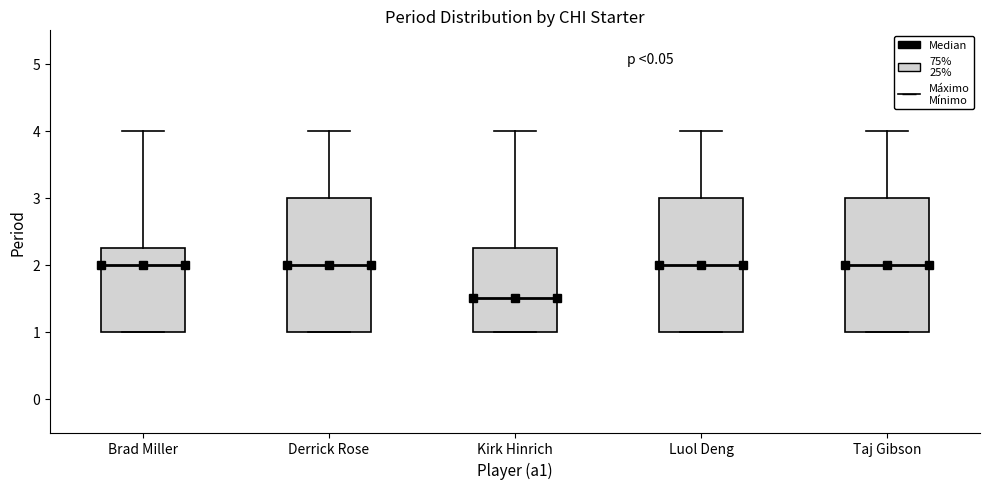

Where is the lower edge of the box for Derrick Rose on the y-axis? The values are not printed on the chart, so give them approximately, as read against the axis.

1.0